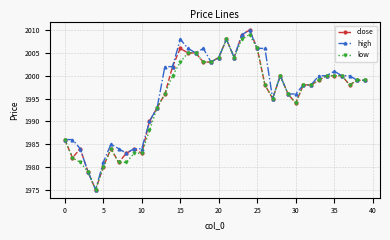

True or false: close has more than 0 points higher than both neighbors.

True